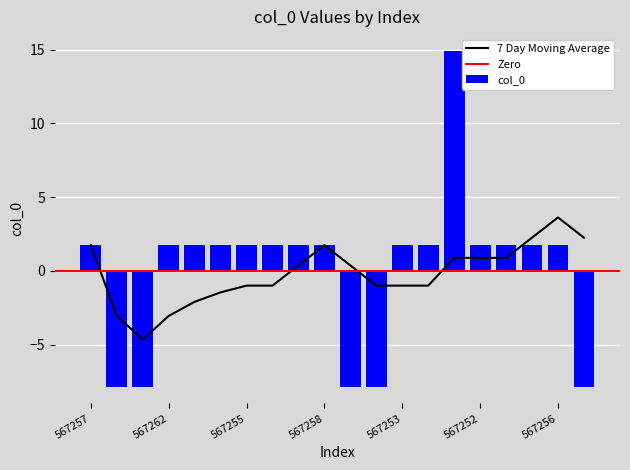

Read the value at 567253.

1.7